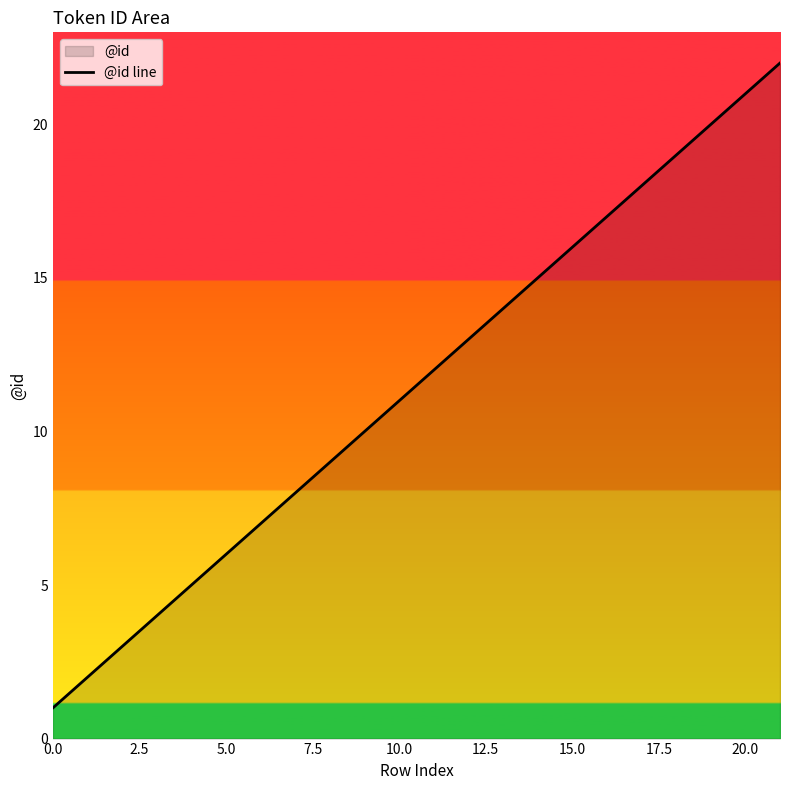

How many lines are shown in the chart?

1